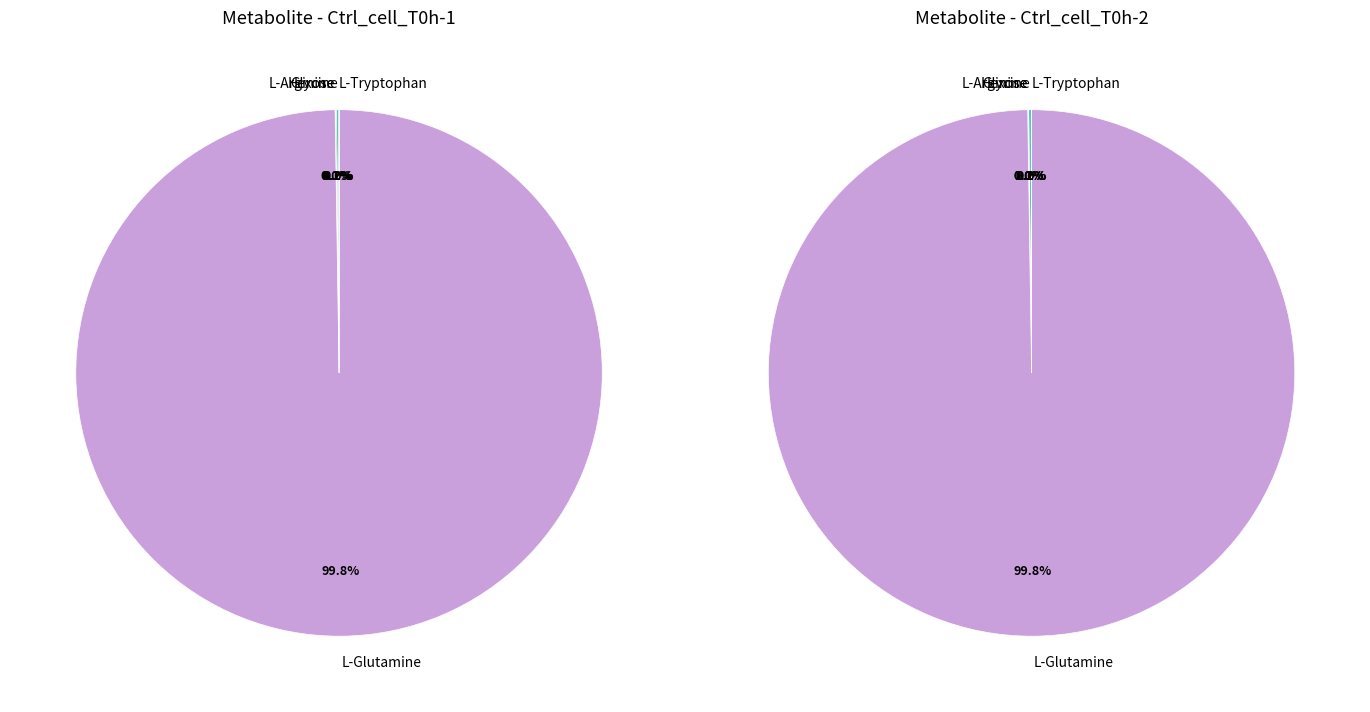

To the nearest percent, what is the difference between the Hexose and L-Glutamine slice percentages?

100%